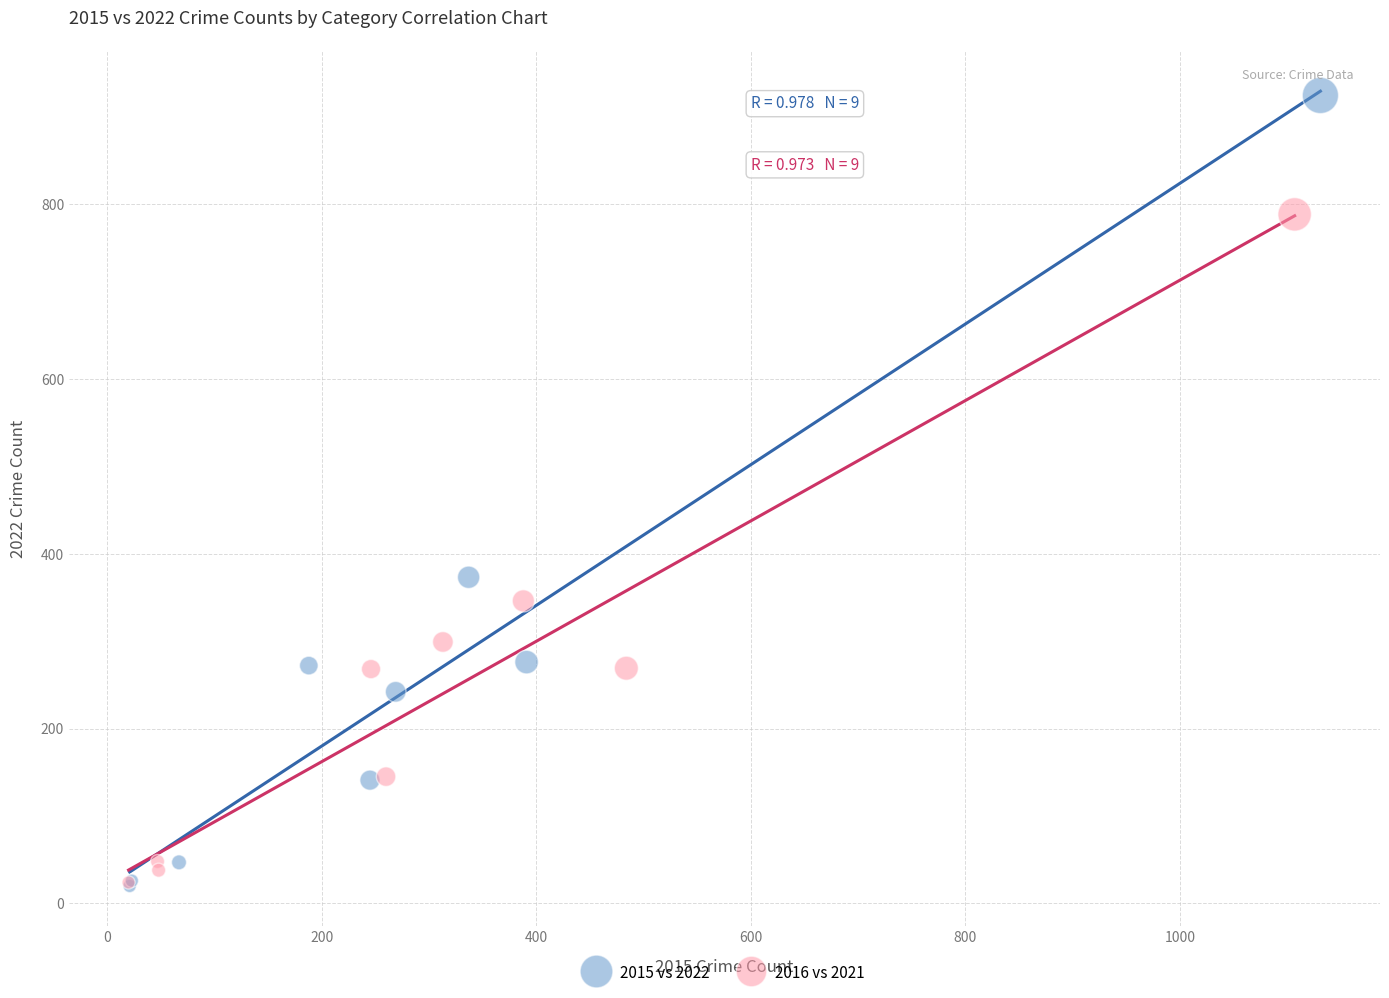

Which series has the largest Y range (max minus min)?

2015 vs 2022